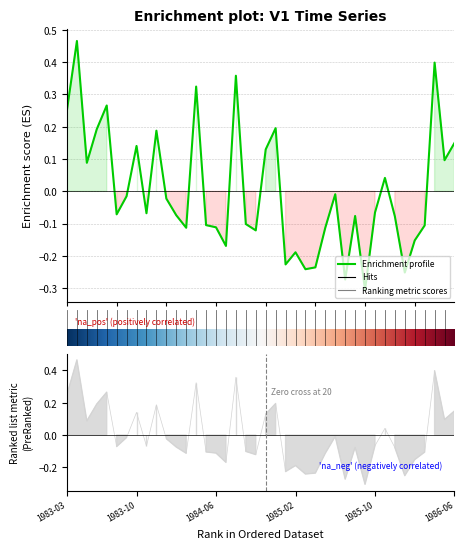

How many points are higher than both their immediate neighbors (excluding endpoints)?

12